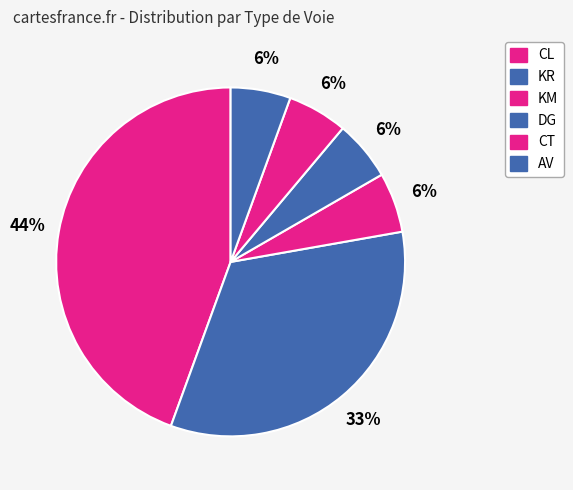

Is there any slice that represents more than half of the pie?

No